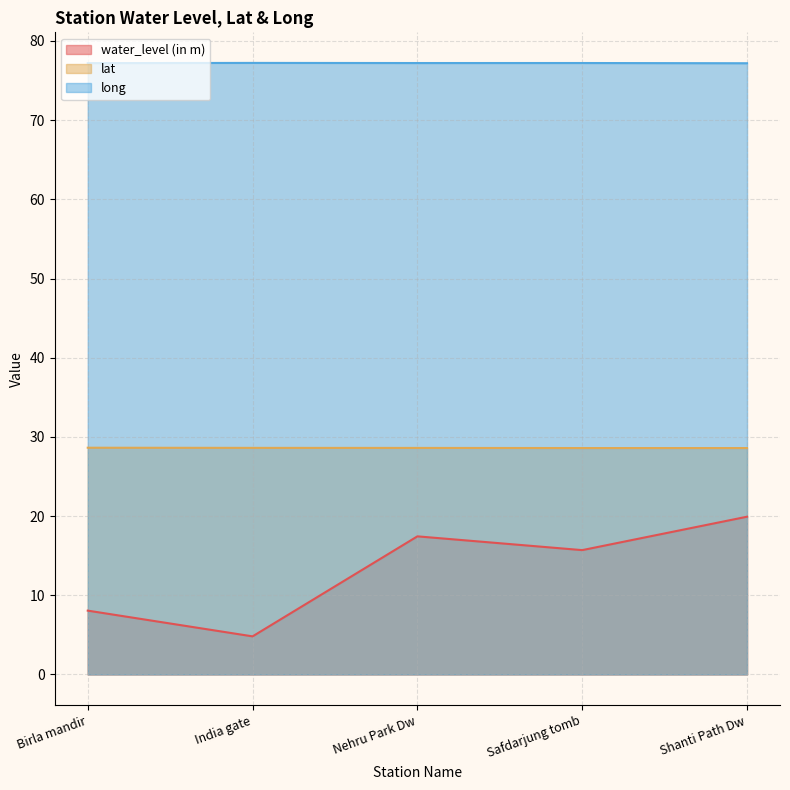

What is the label of the 5th point from the right?

Birla mandir